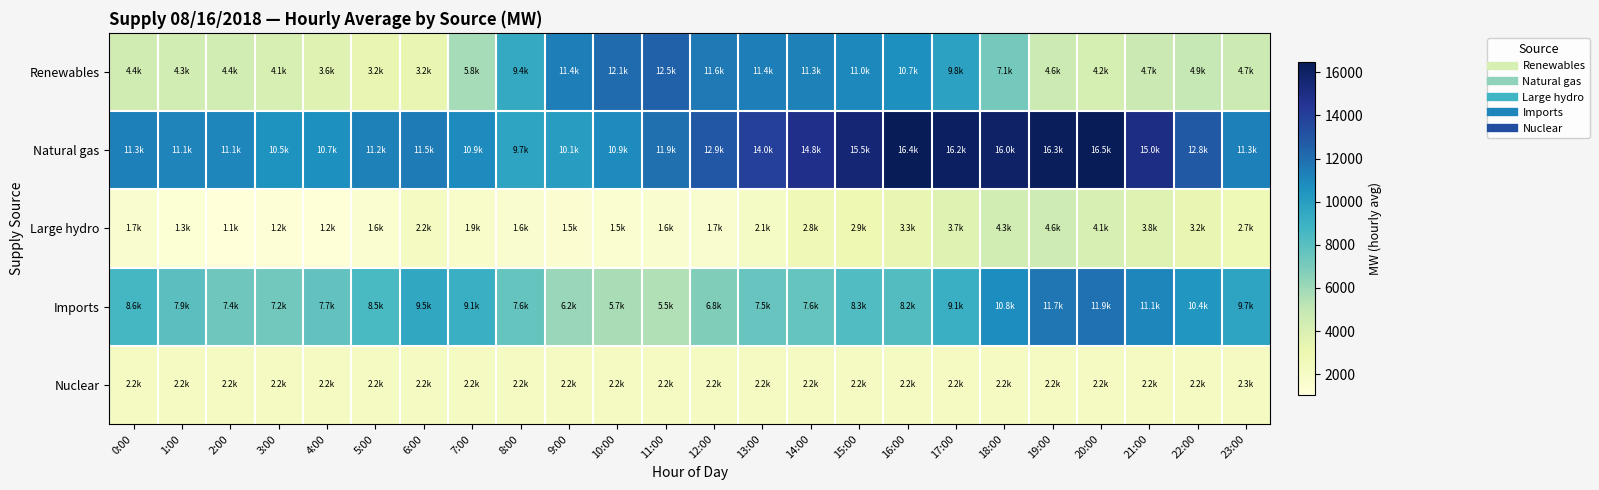

What is the total value across all series at 4:00?

25498.3